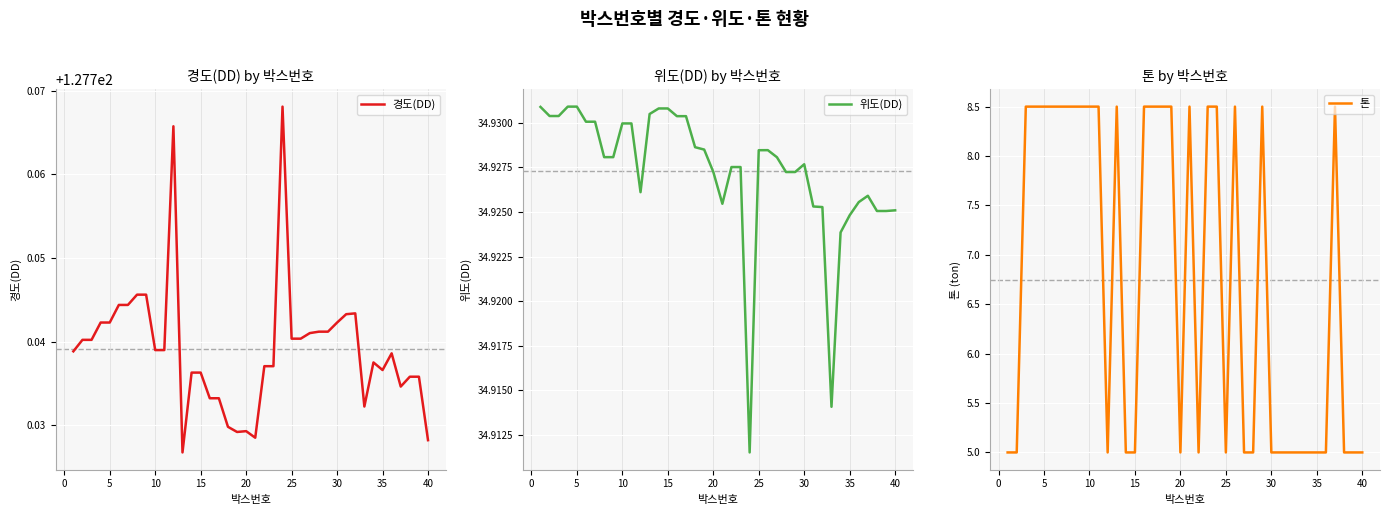

Which series has the widest spread of values?

톤